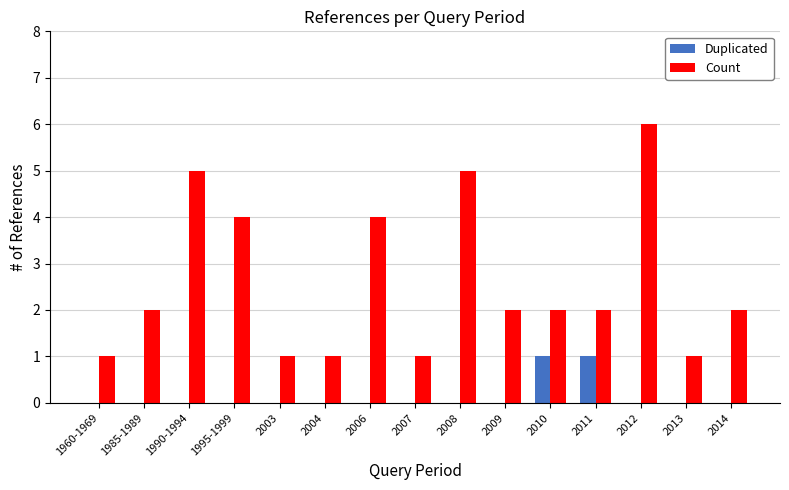

Are the bars horizontal?

No